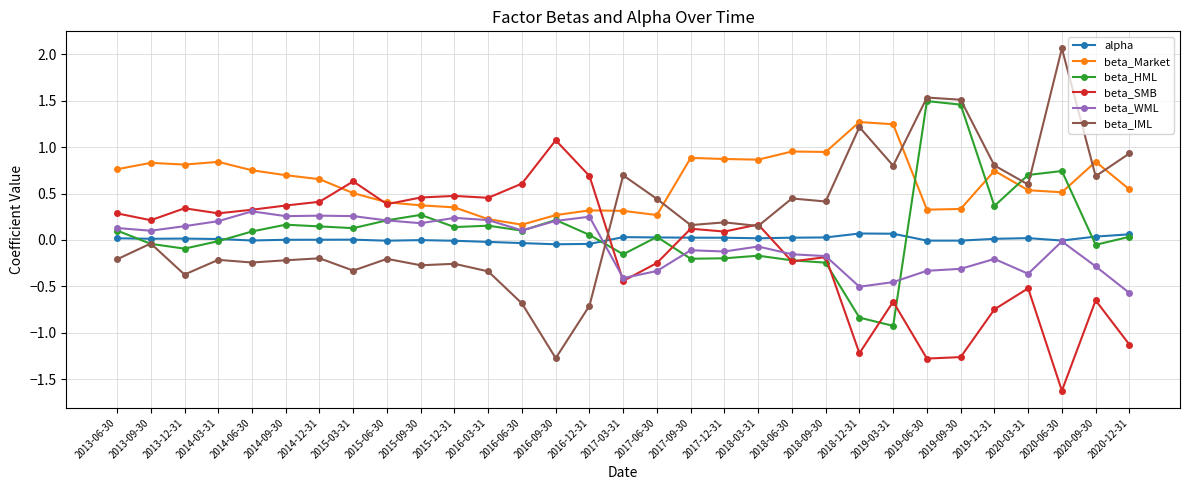

How many intersections are there between beta_WML and beta_IML?

1